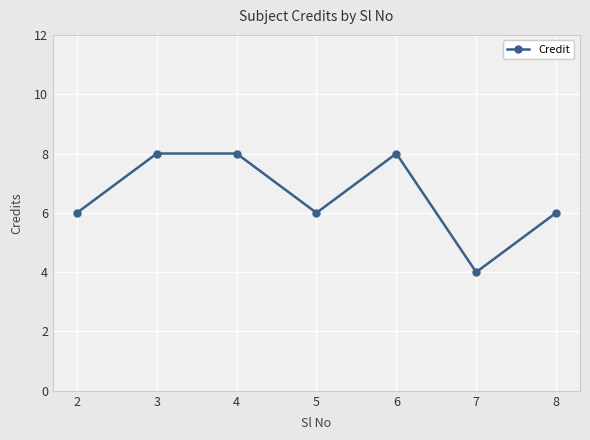

What is the ratio of the value at 4 to the value at 5?

1.3